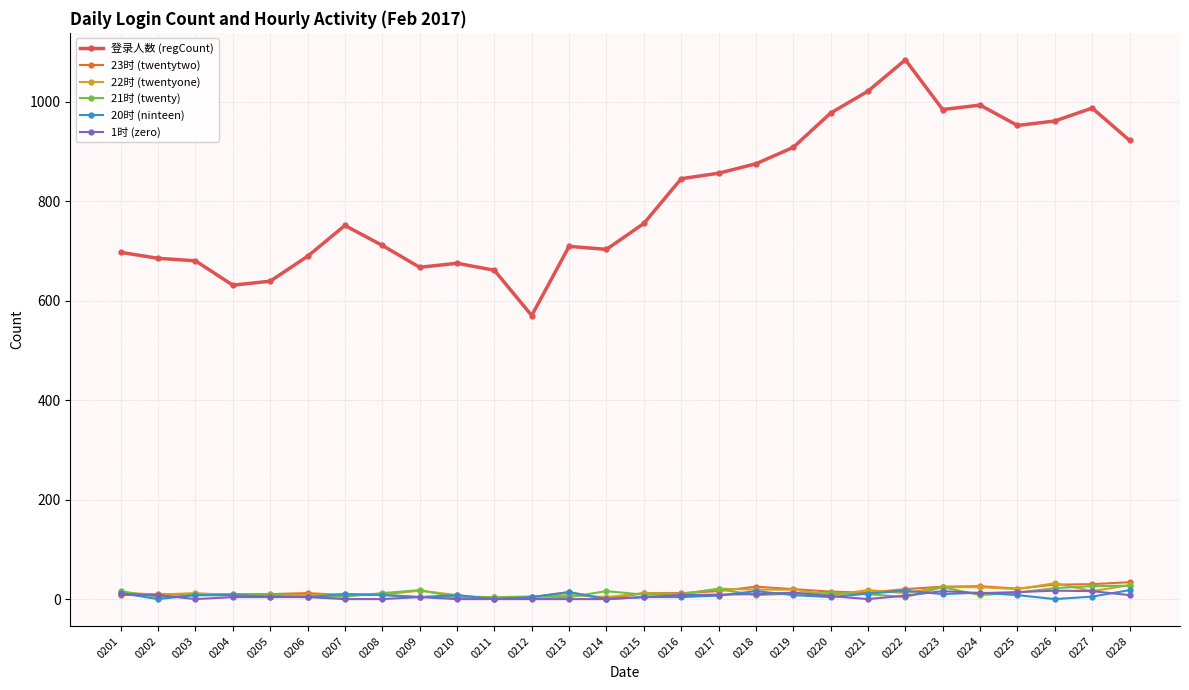

The 登录人数 (regCount) series shows 1160 at 0207. True or false?

False